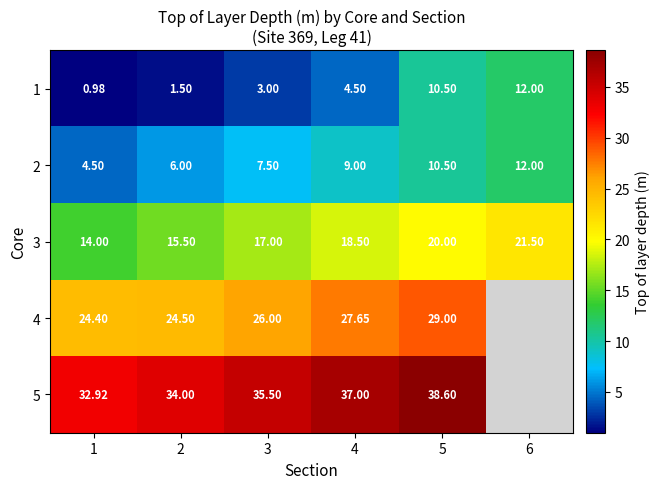

What is the highest value of the 3 series?

21.5